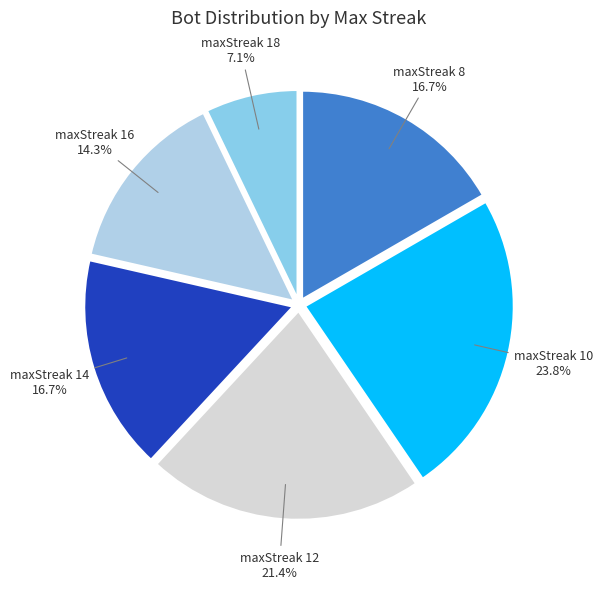

Do maxStreak 16 and maxStreak 18 together represent more than half of the pie?

No